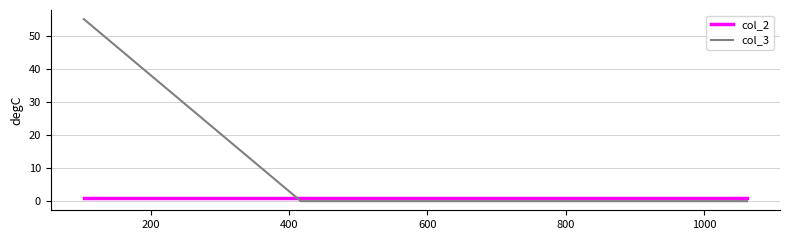

List the series in order of their overall mean, highest first.

col_3, col_2